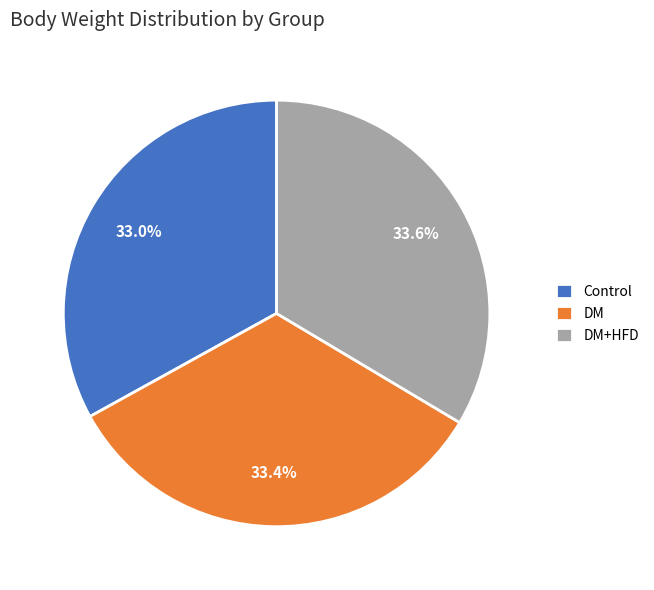

To the nearest percent, what percentage of the pie is DM+HFD?

34%